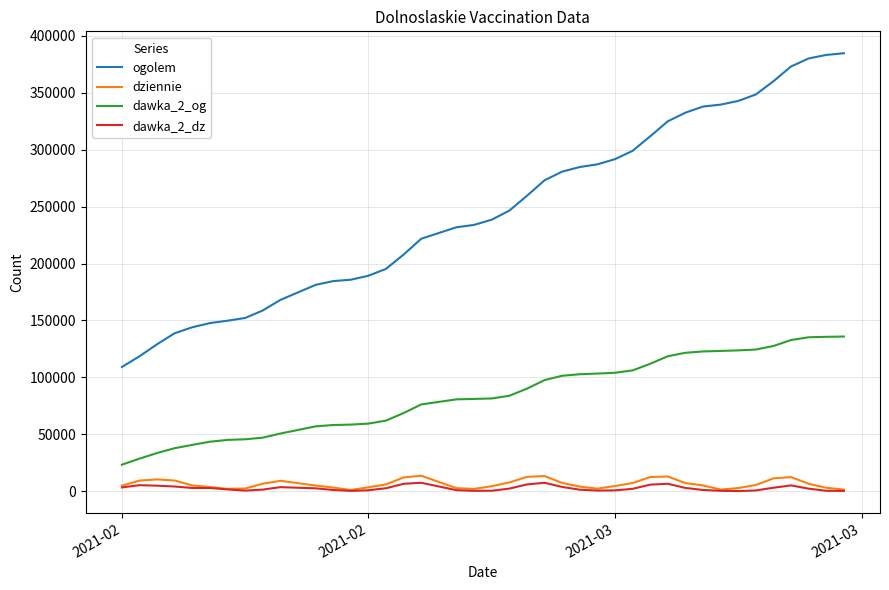

Does the chart have visible grid lines?

Yes